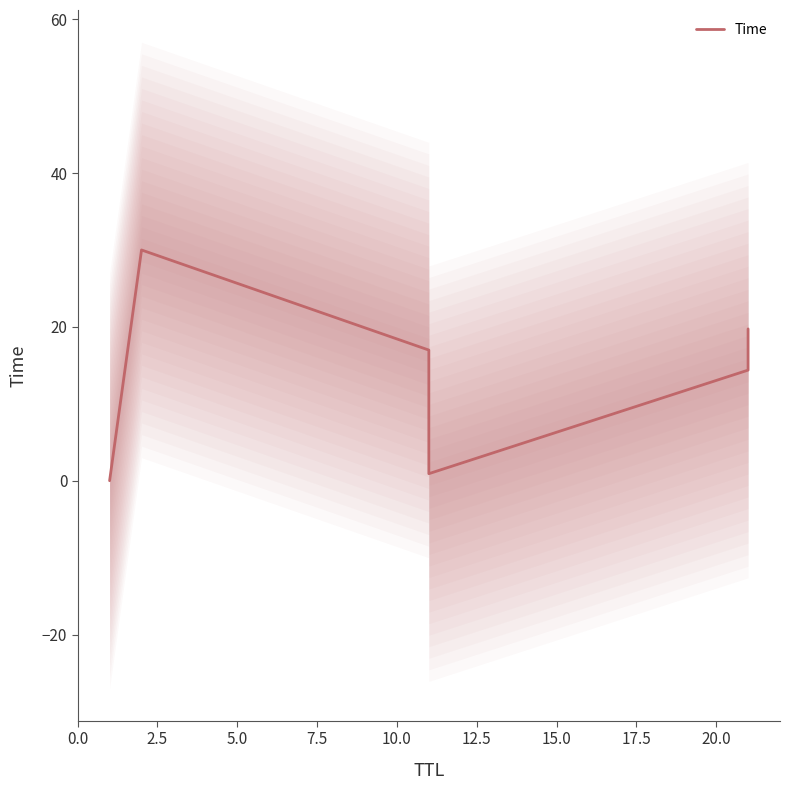

How many lines are shown in the chart?

1